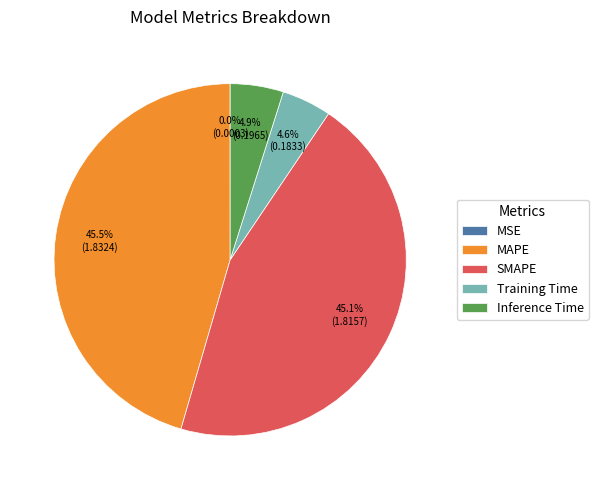

Combined, what portion of the pie is MAPE and Training Time?

50.0%